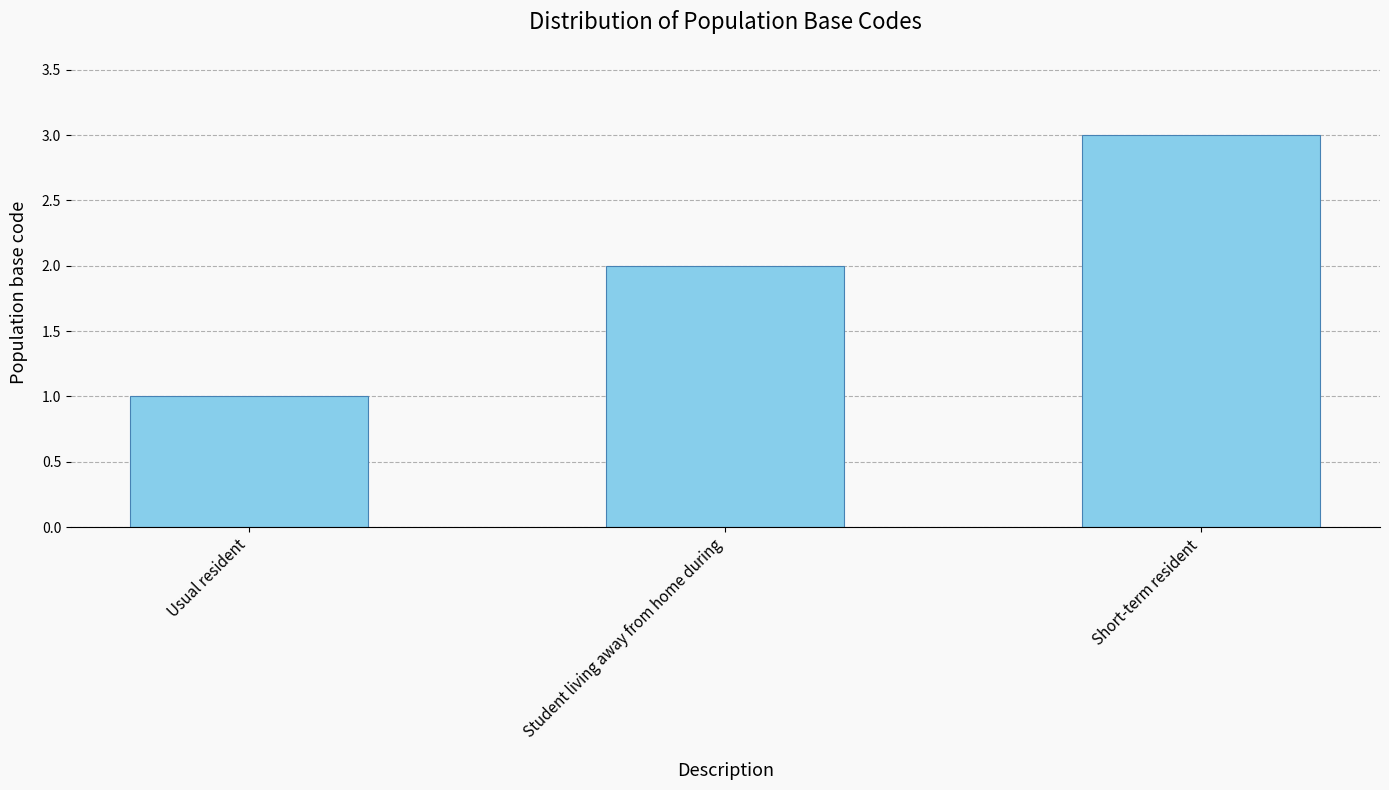

Reading right to left, transcribe all the data shown in this chart.

3	2	1